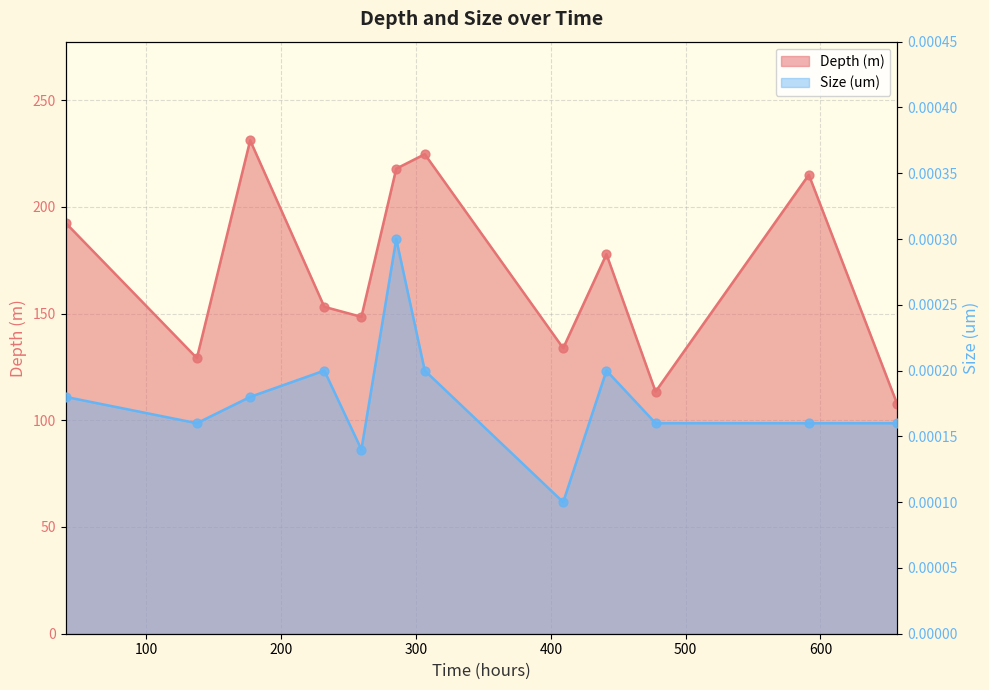

Which series has the largest total across all categories?

Depth (m)